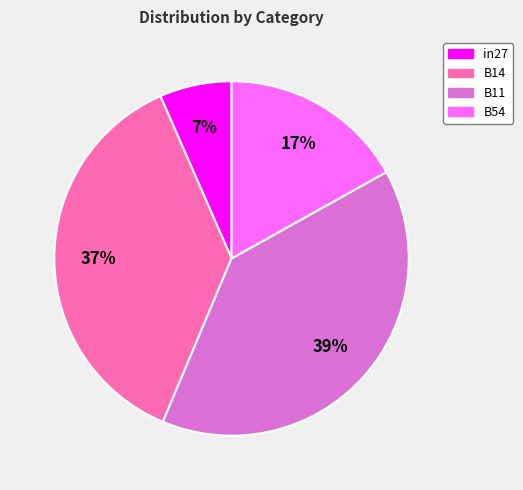

How many segments does this pie chart have?

4